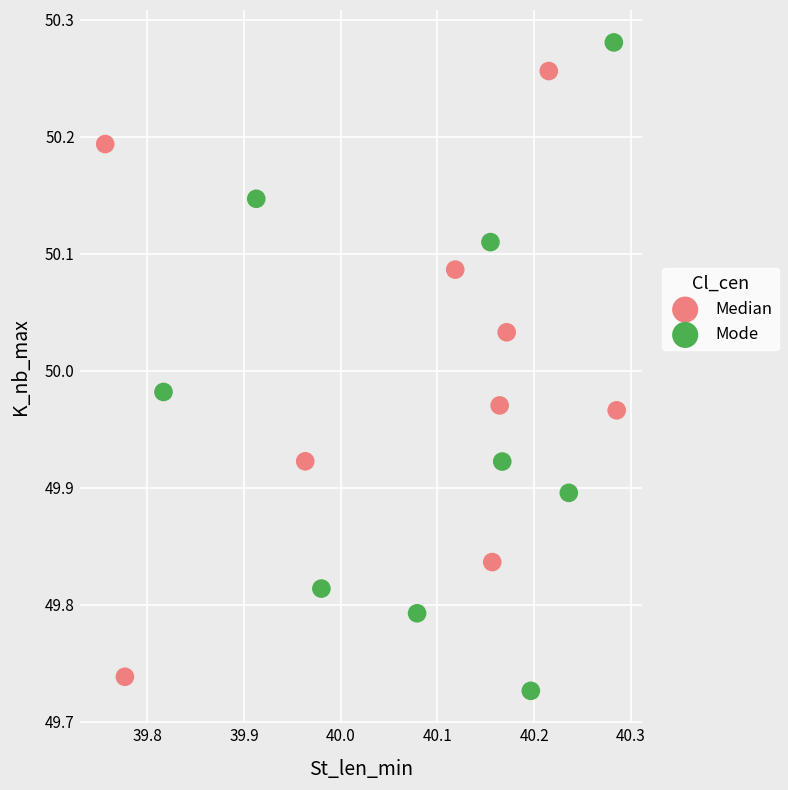

Which series has the widest spread of Y values?

Mode